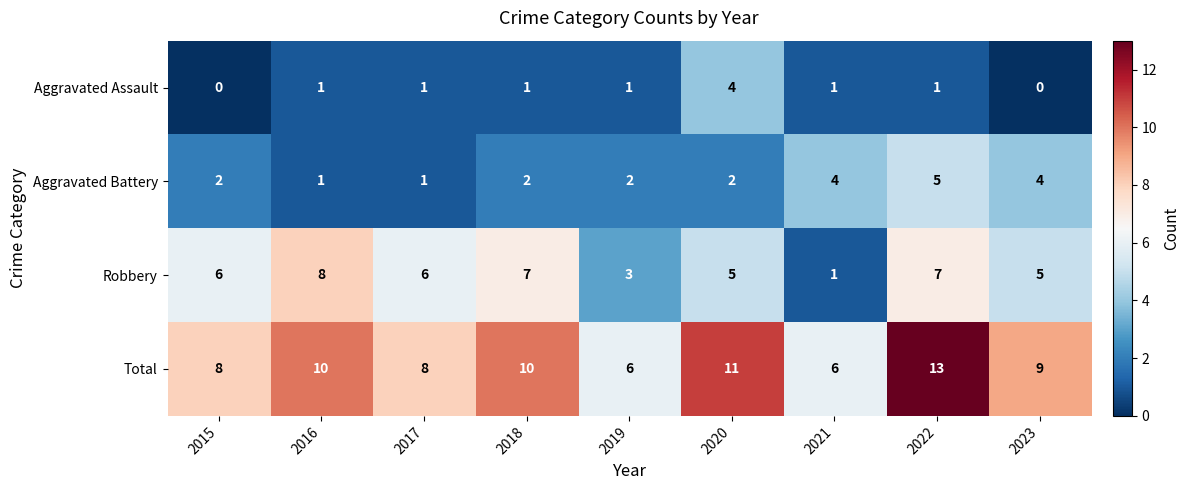

Which series has the largest total across all categories?

Total